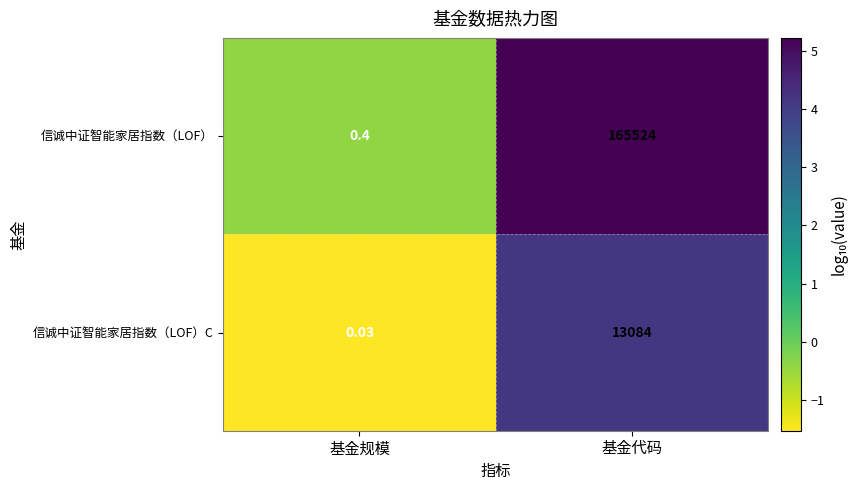

Between 基金规模 and 基金代码, which series saw the biggest shift?

信诚中证智能家居指数（LOF）